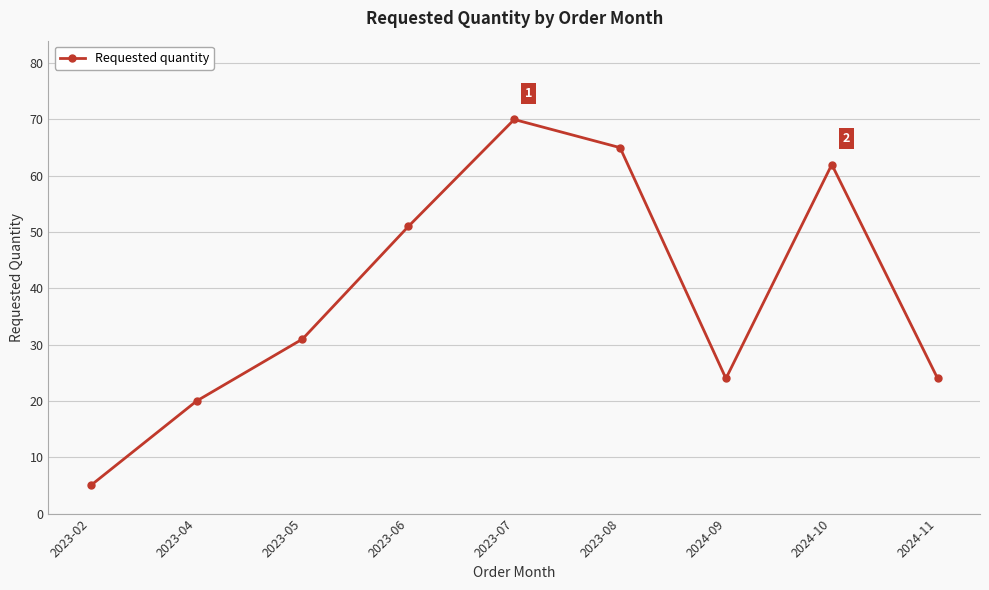

The chart shows a value of 51 at 2023-06. True or false?

True